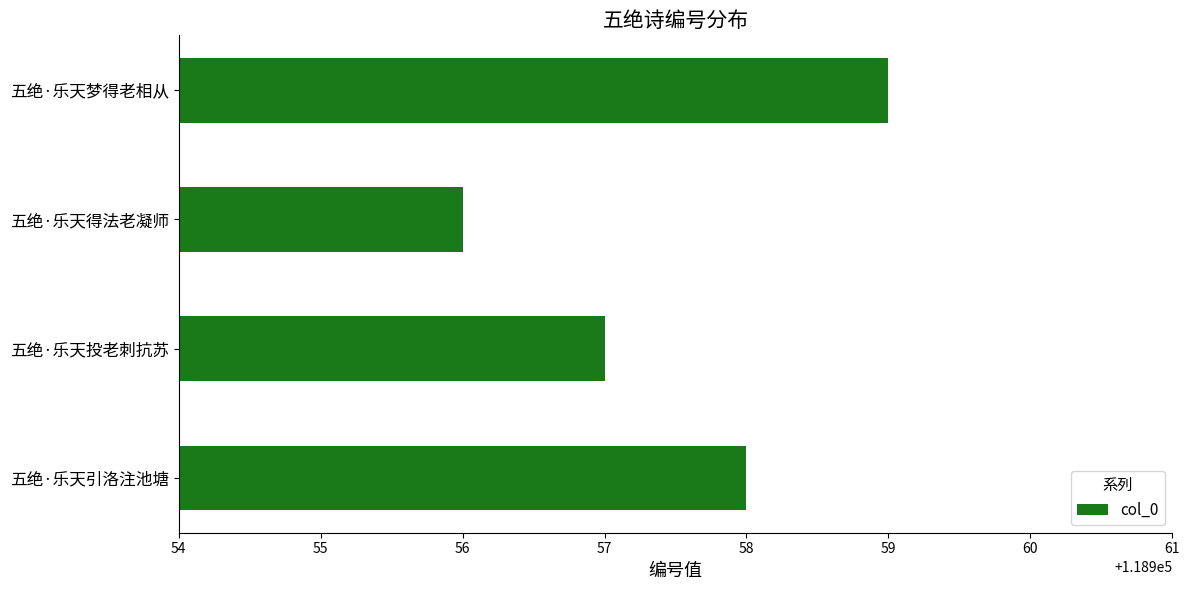

How many data points are less than 118958?

2